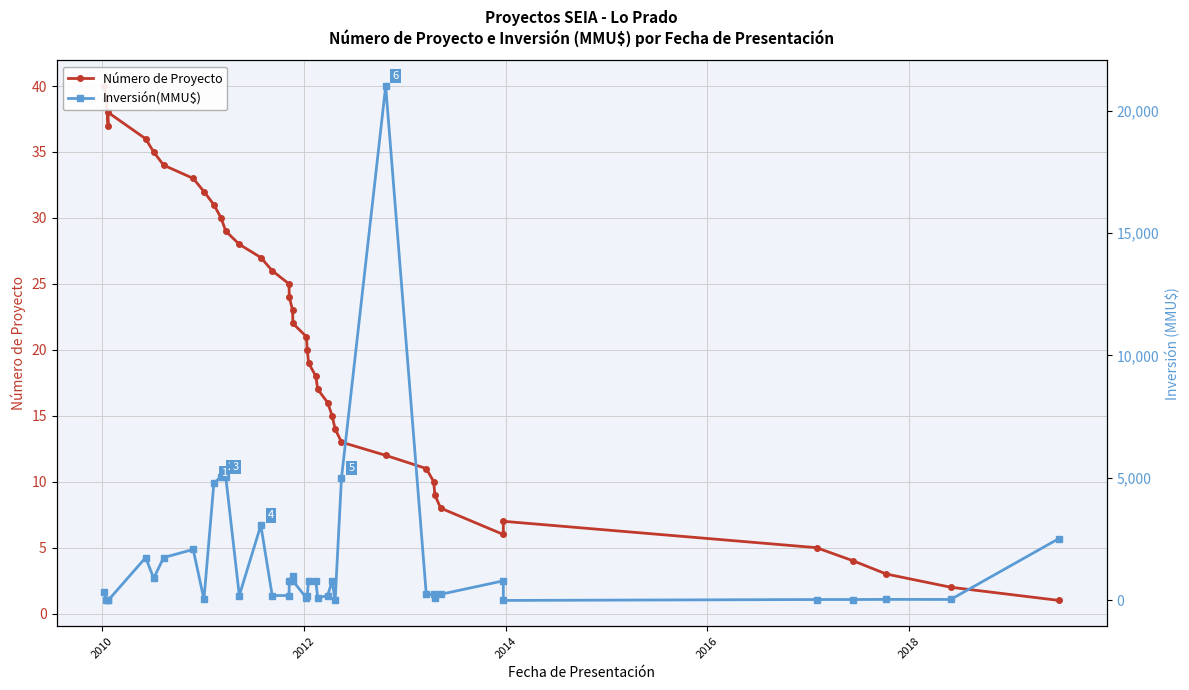

True or false: Número de Proyecto and Inversión(MMU$) intersect in this chart.

True